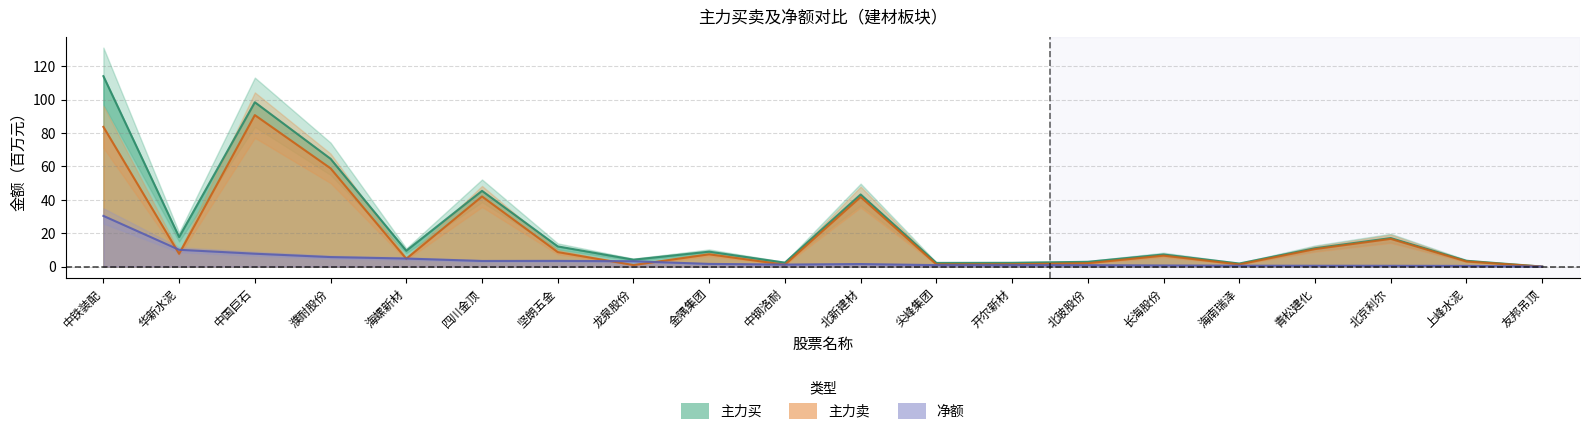

How many data points in 主力买 are above 9?

10